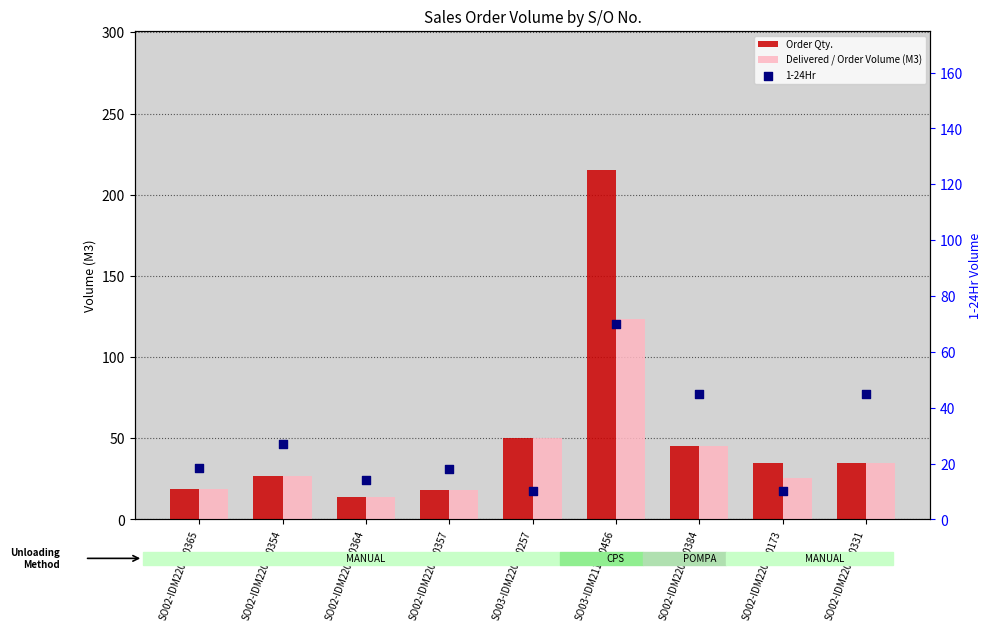

At which category is the sum across all series the highest?

SO03-IDM211200456